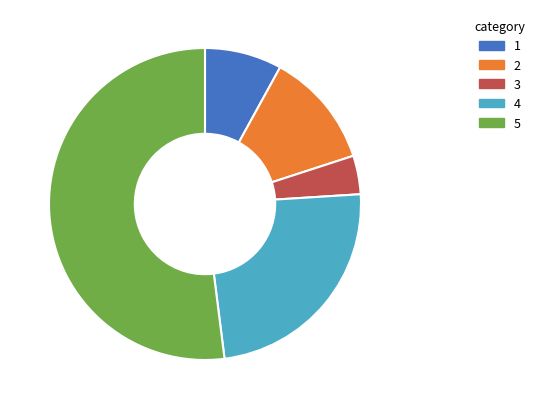

Does any single category account for the majority?

Yes